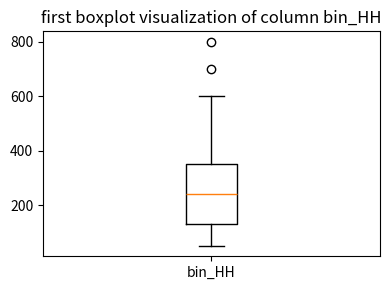

Read this box plot against the y-axis: the position of the median line, the range covered by the box, and the ends of both whiskers. The values are not printed on the chart, so give them approximately, as read against the axis.

median 240, box 140 to 360, whiskers 60 to 600